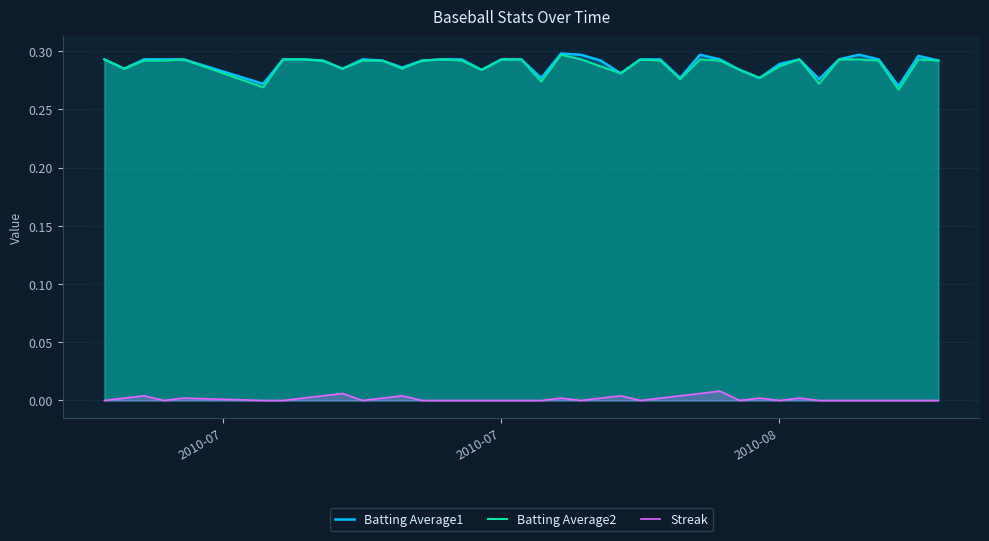

True or false: Batting Average2 and Streak cross at least once.

False